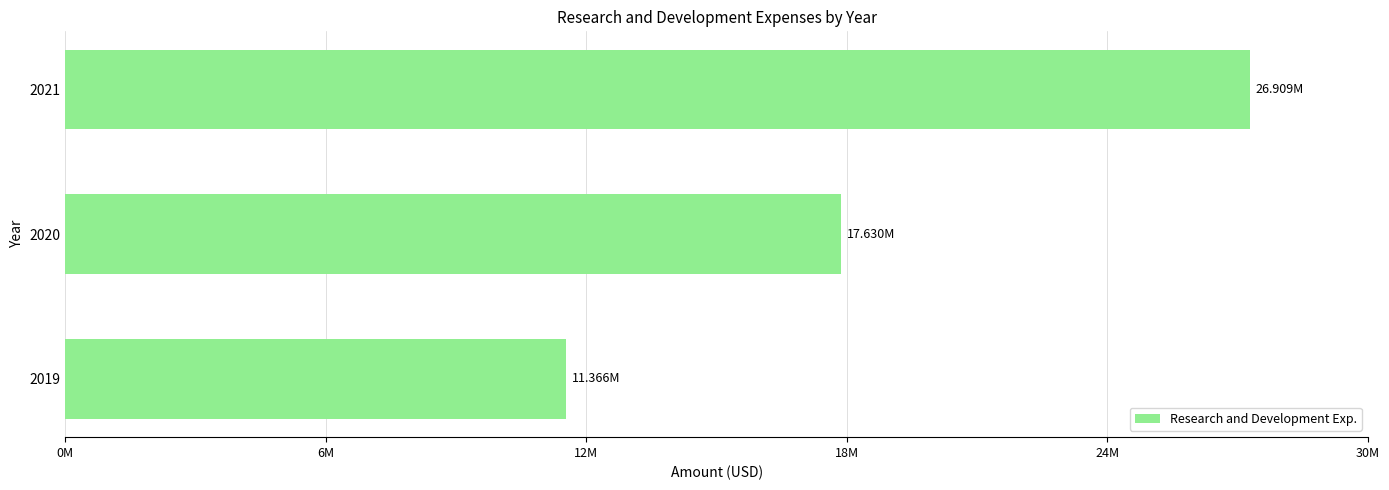

How many values are between 11366000 and 26909000?

3